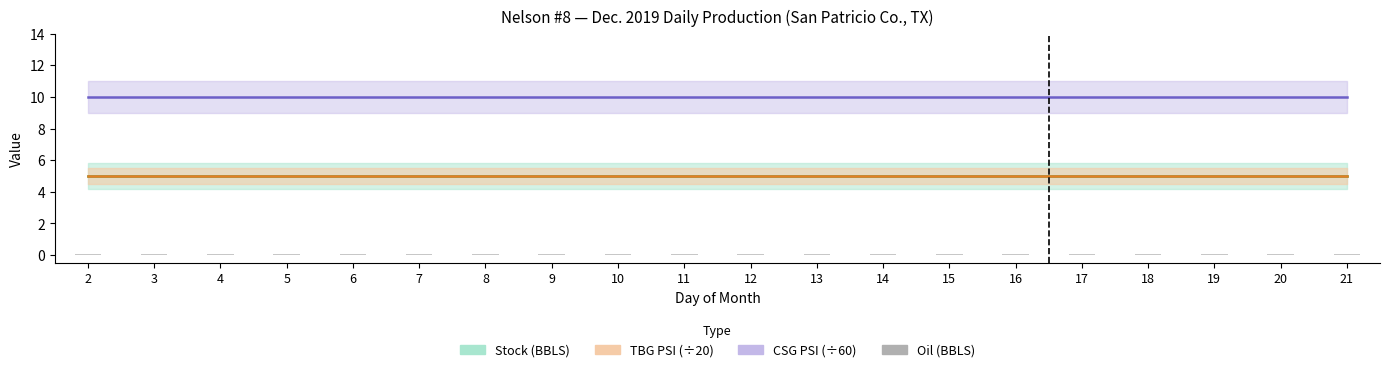

What is the approximate value at 15?

0.1